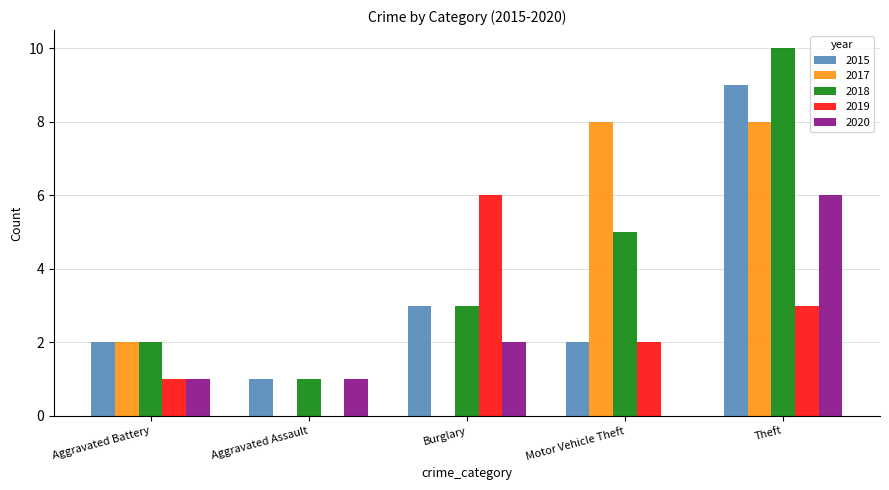

What is the total value across all series at Aggravated Battery?

8